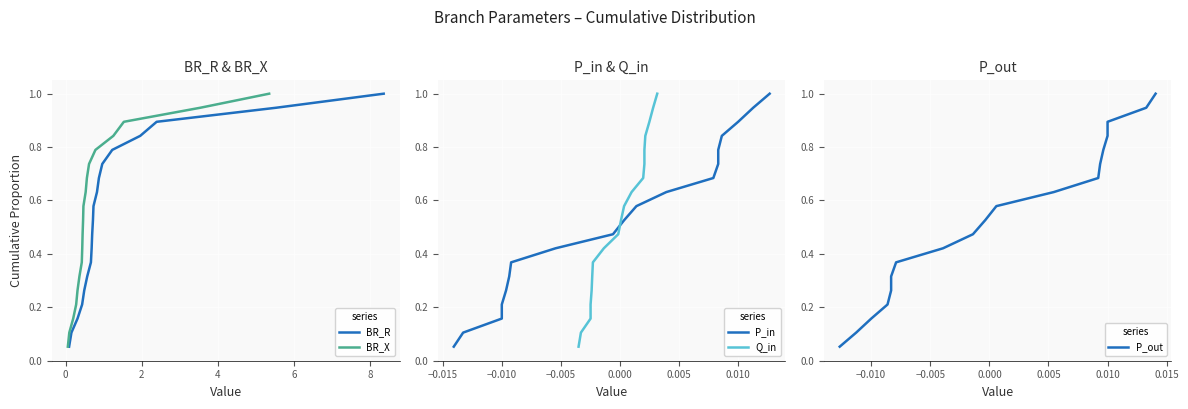

What is the maximum value for BR_X?

1.0